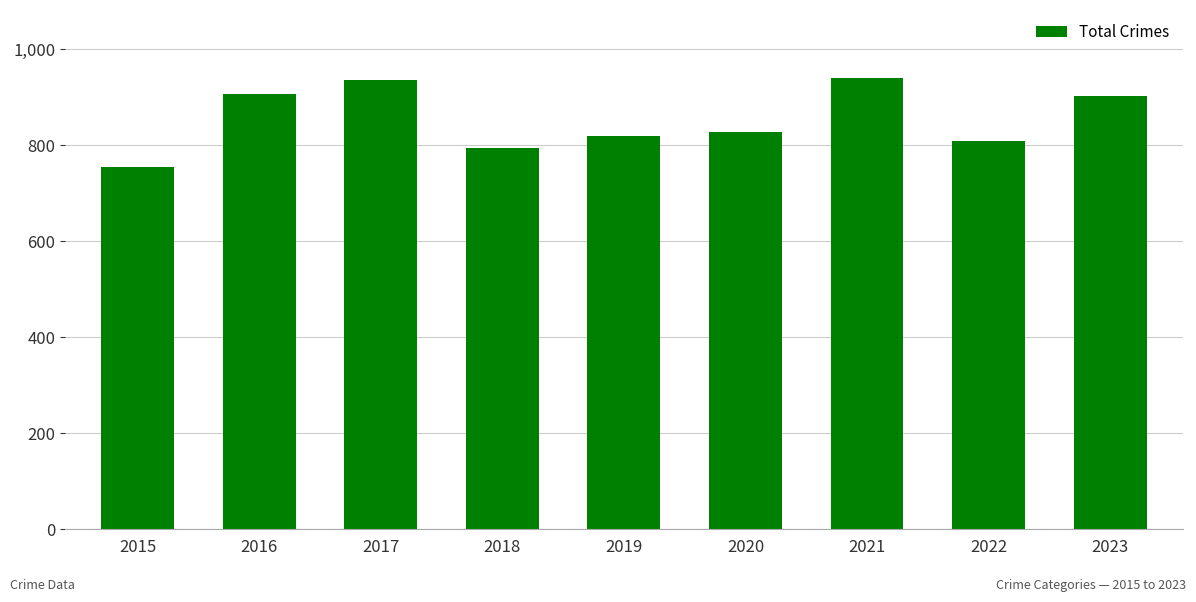

What is the change in value from 2016 to 2022?

-98